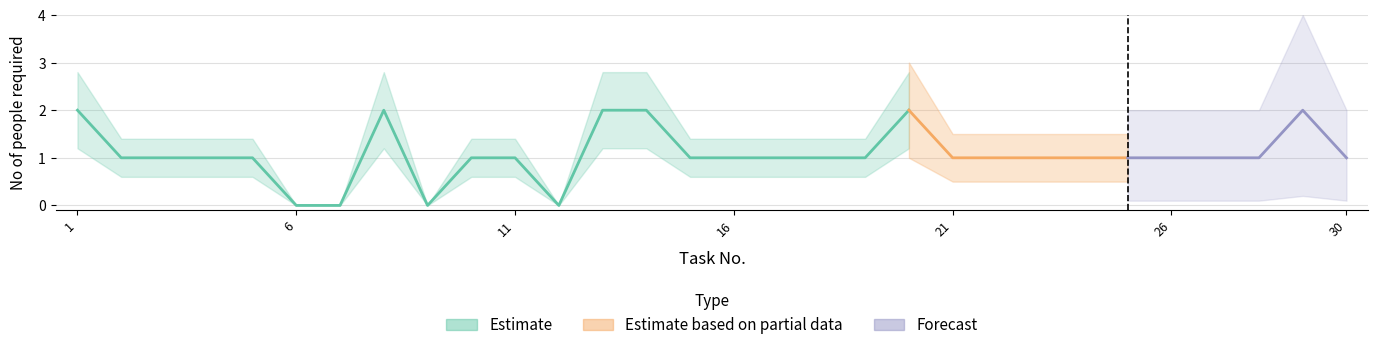

How many values are between 1 and 2?

26